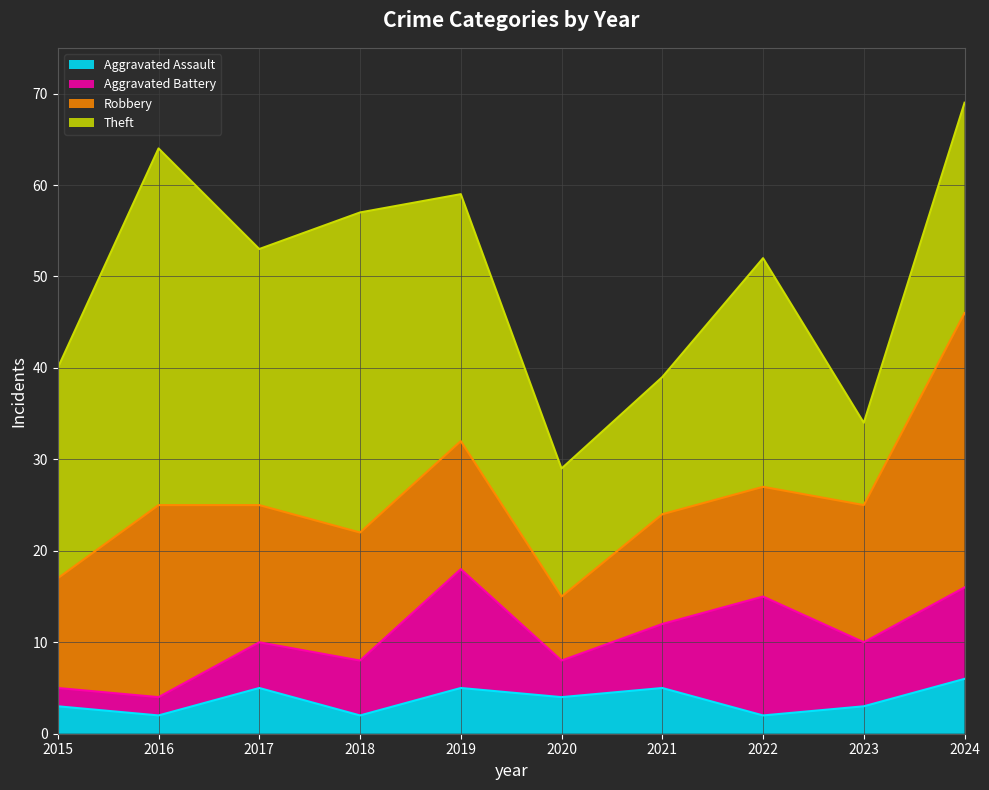

Between 2019 and 2020, which series saw the biggest shift?

Theft